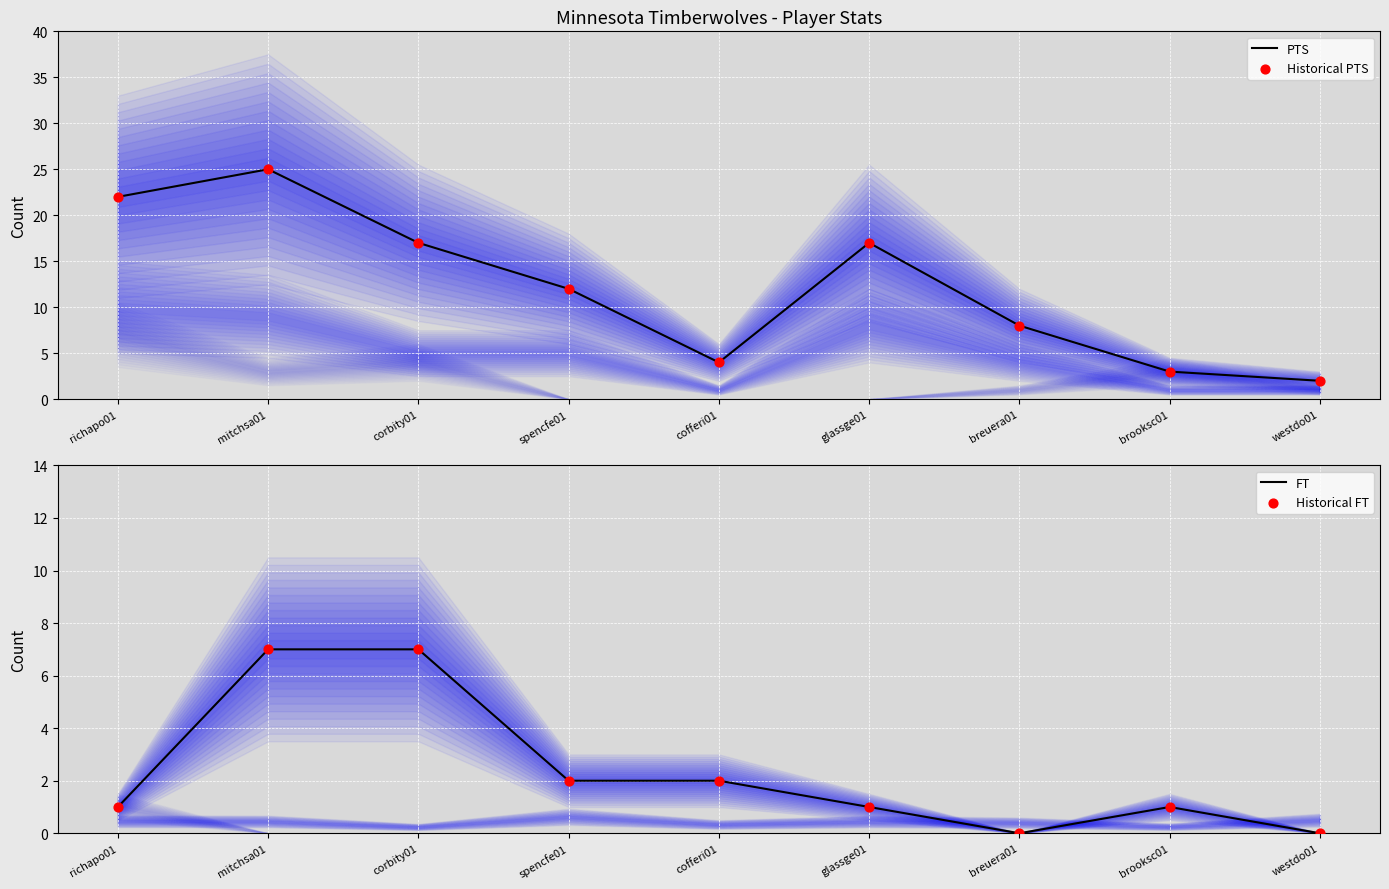

What are all the series names shown in the legend?

PTS, Historical PTS, FT, Historical FT